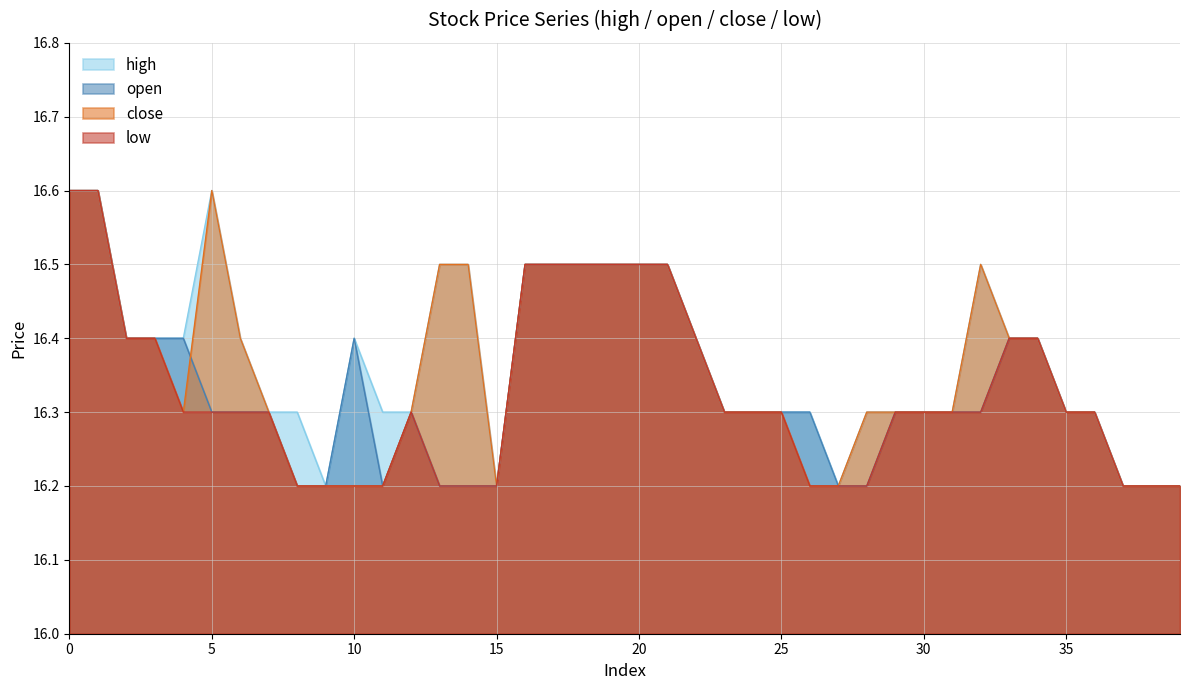

True or false: close has a value of 11.4 at 30.

False